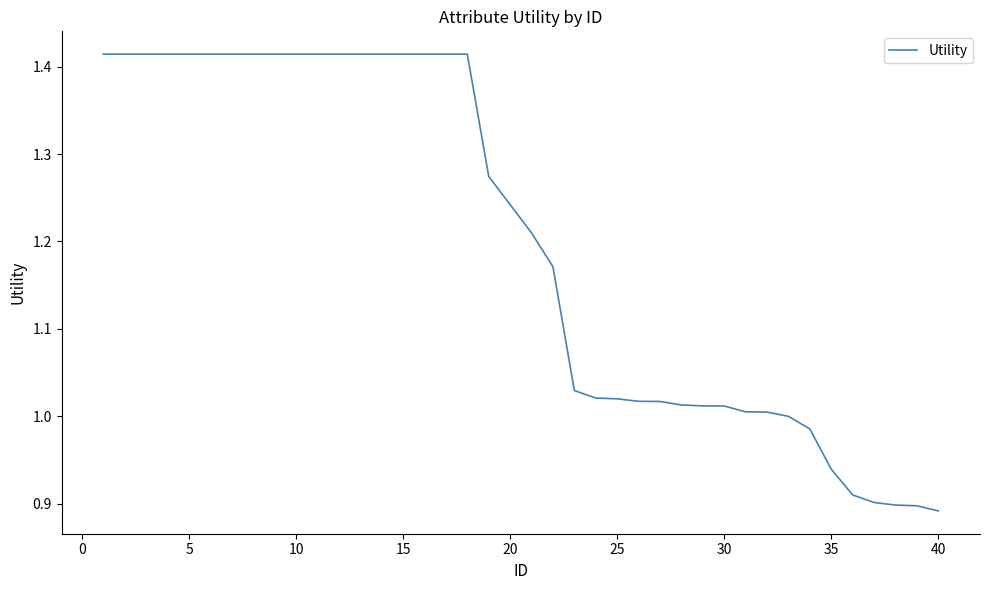

What is the difference between the maximum and minimum values?

0.5